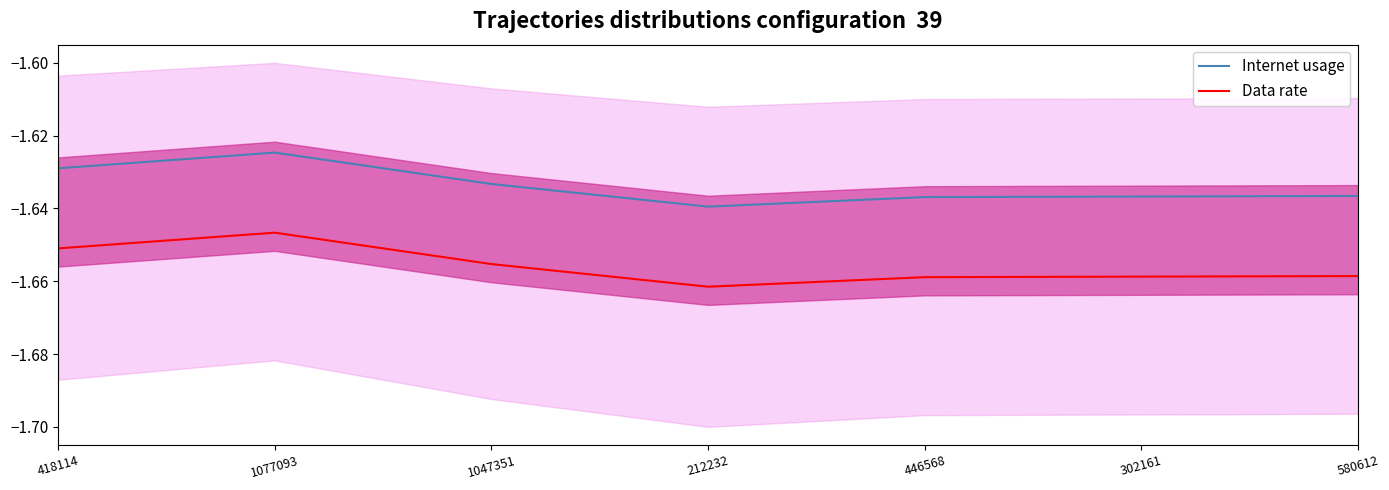

At which category does the chart reach its minimum across all series?

212232